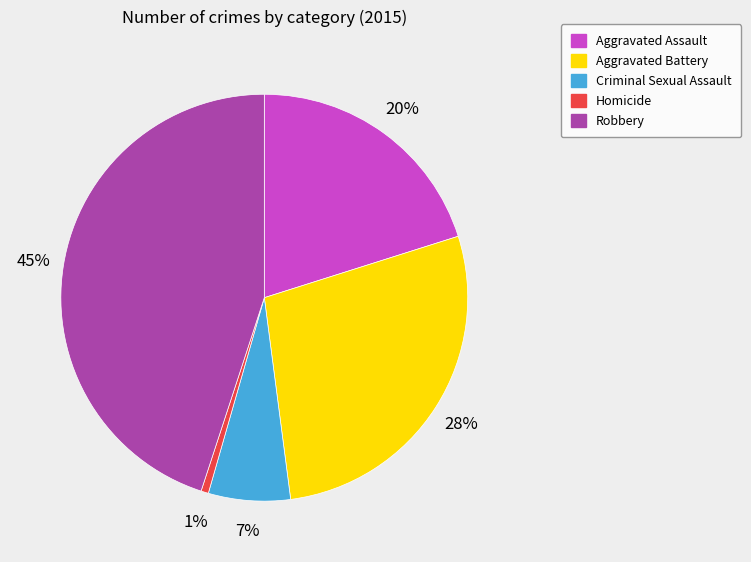

True or false: Aggravated Battery accounts for 19% of the total.

False